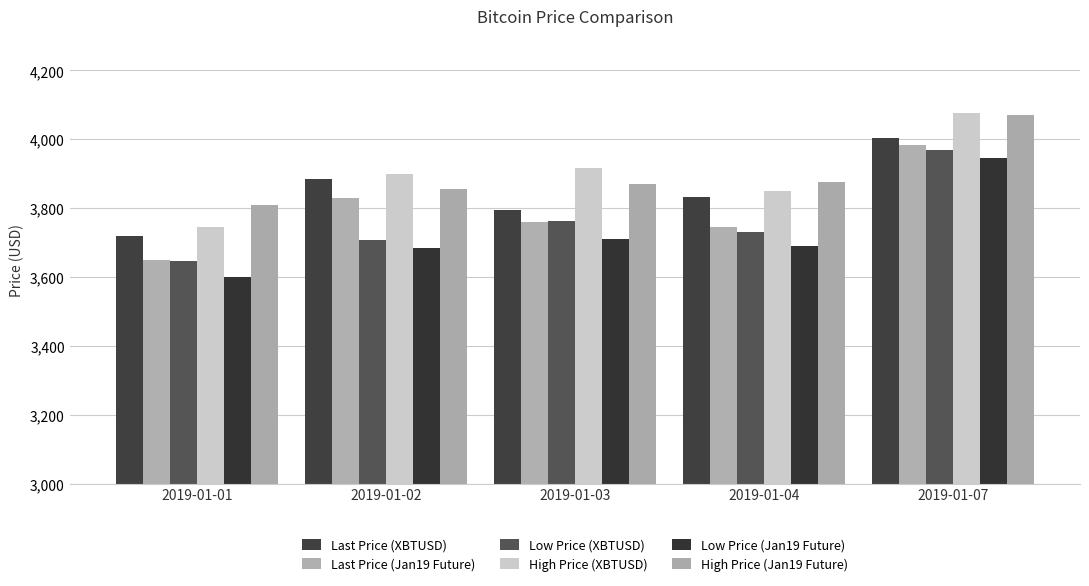

How many values in the High Price (Jan19 Future) series are below 3870?

2